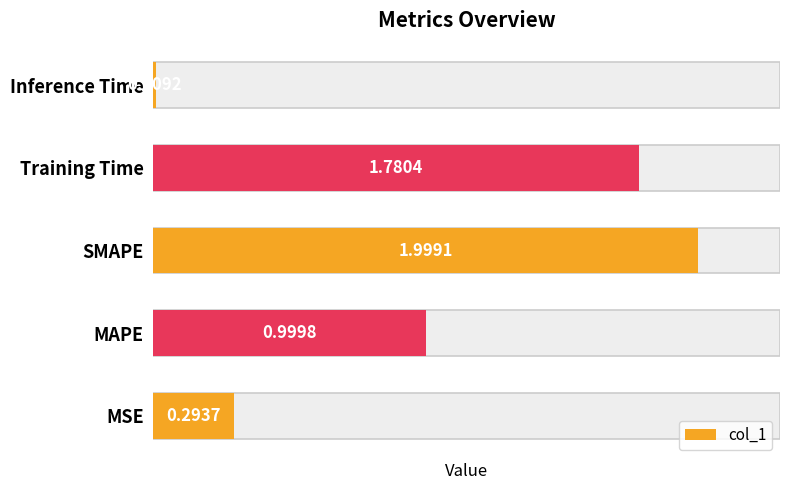

Does the chart contain stacked bars?

No